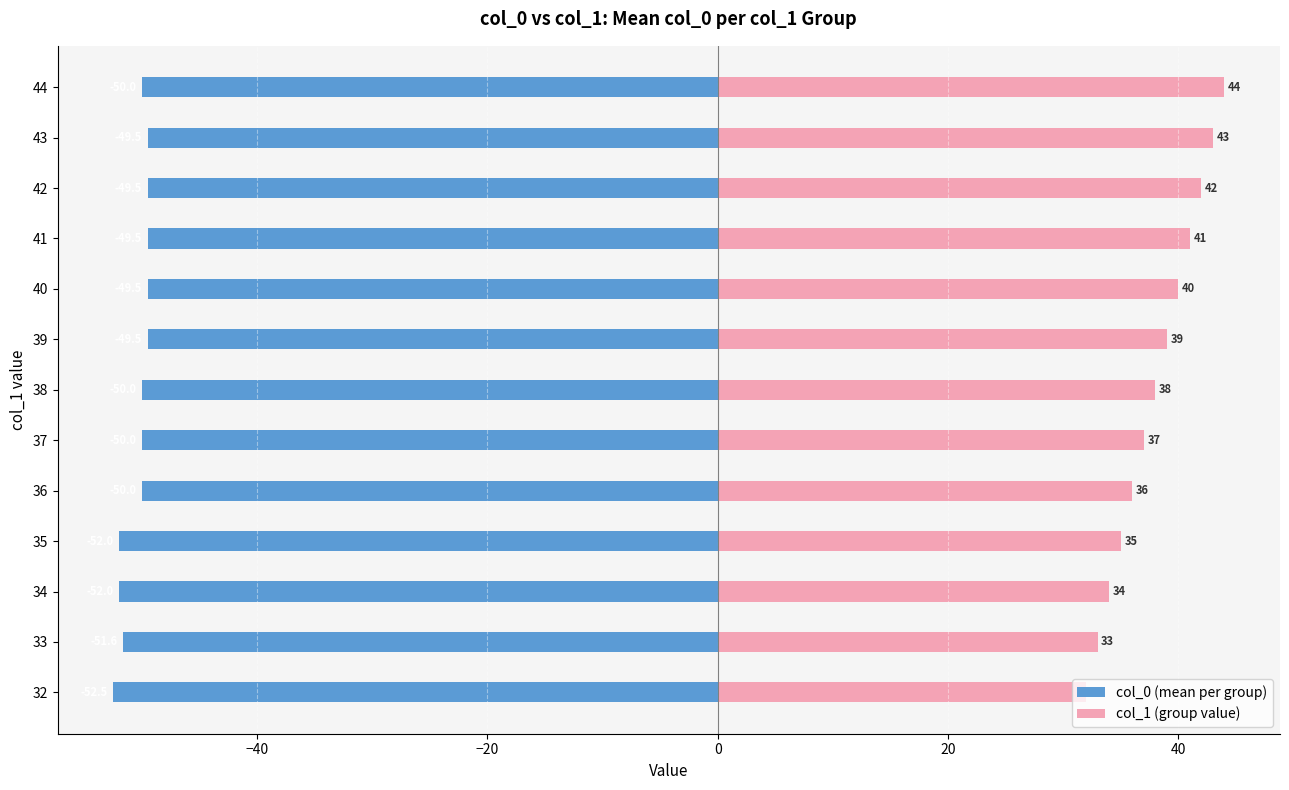

What is the value of the col_1 (group value) bar at the 7th from the left?

38.0